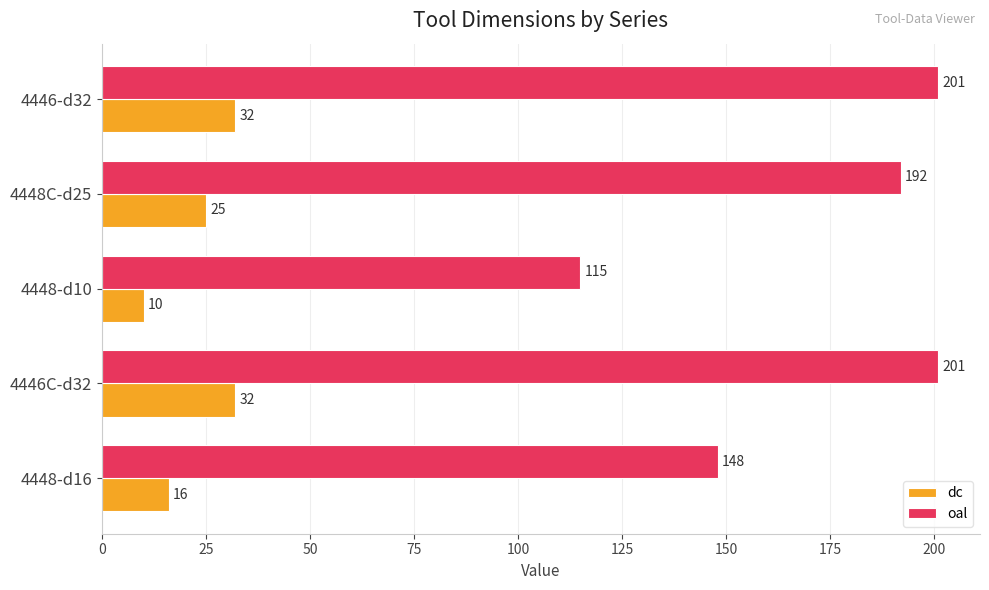

At which category does the chart reach its minimum across all series?

4448-d10